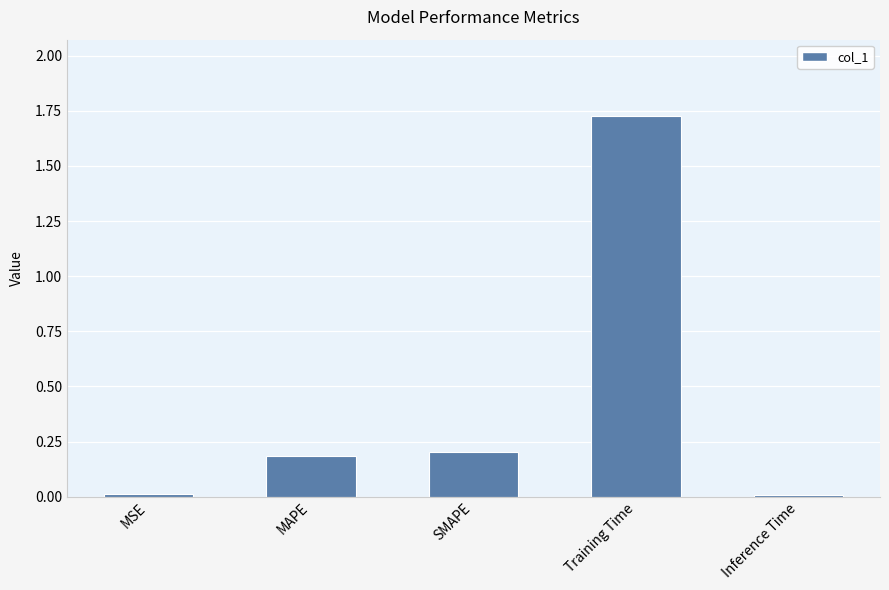

What is the sum of the values at MAPE and SMAPE?

0.4